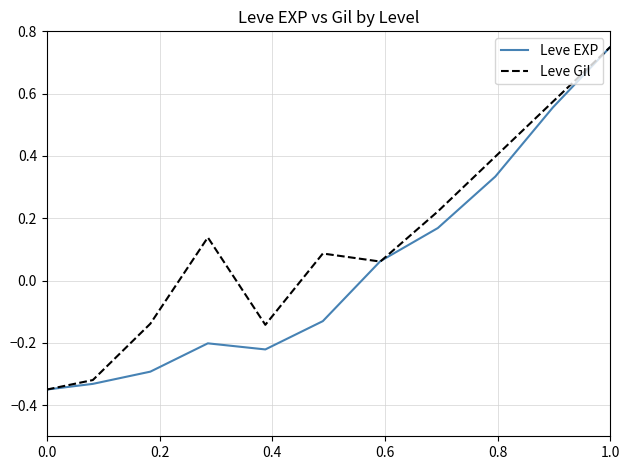

Which series has the largest total across all categories?

Leve Gil